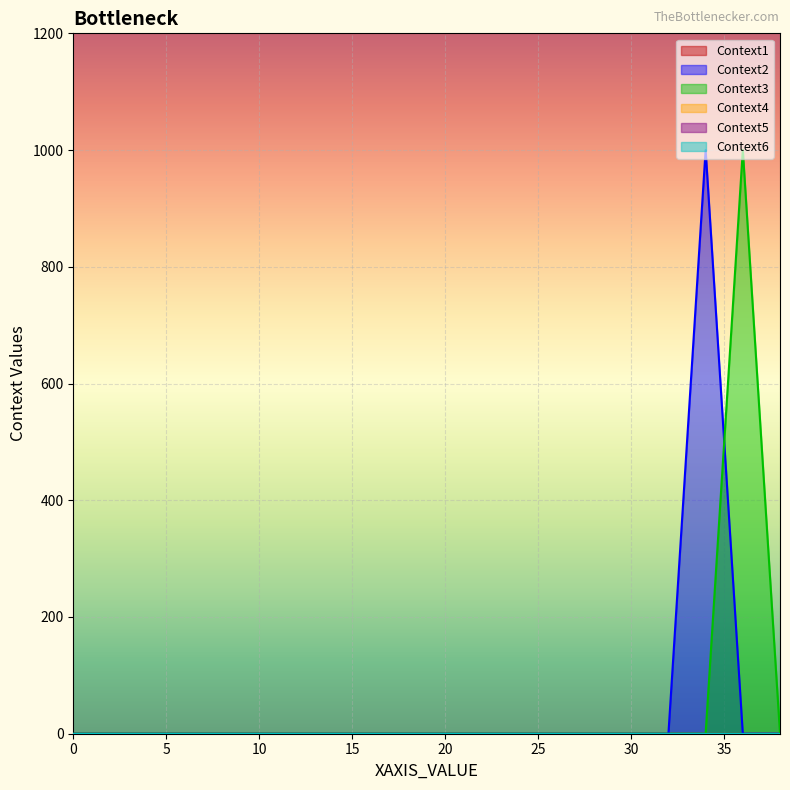

Which series has the widest spread of values?

Context2